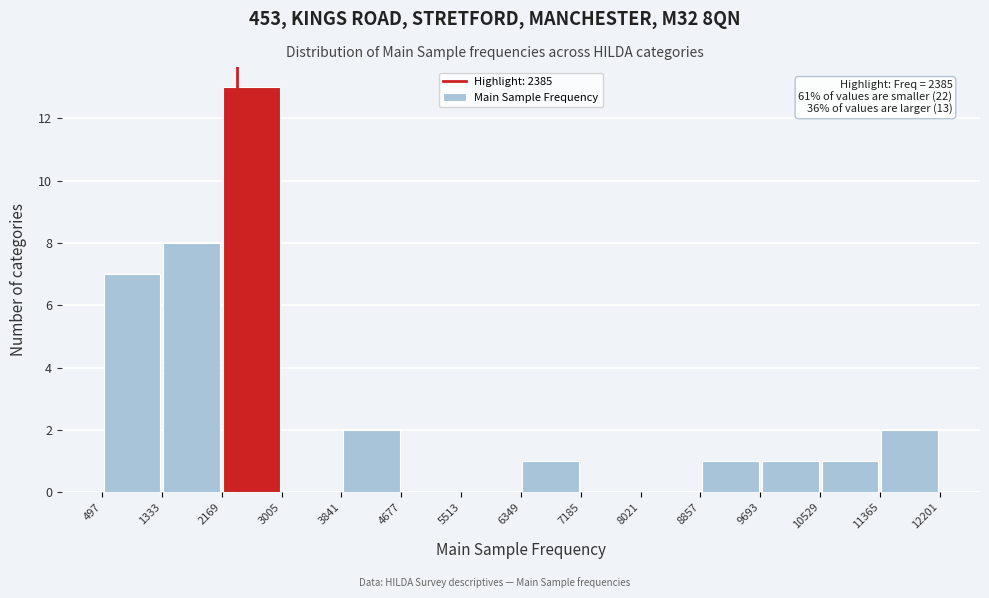

Over which range of the x-axis is the bar tallest?

2169 to 3005